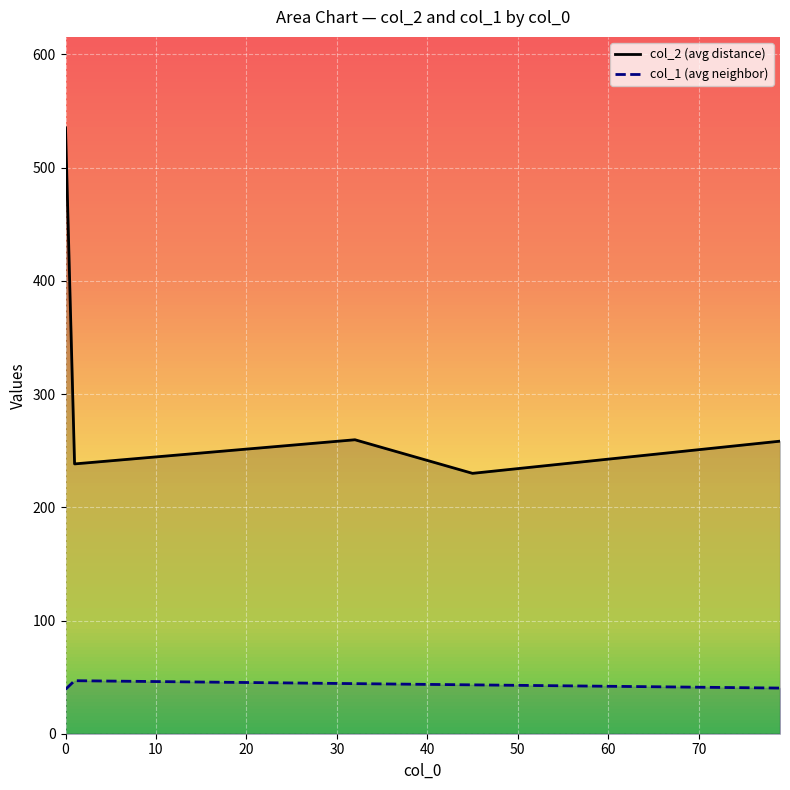

How many values in the col_1 (avg neighbor) series are below 43?

2